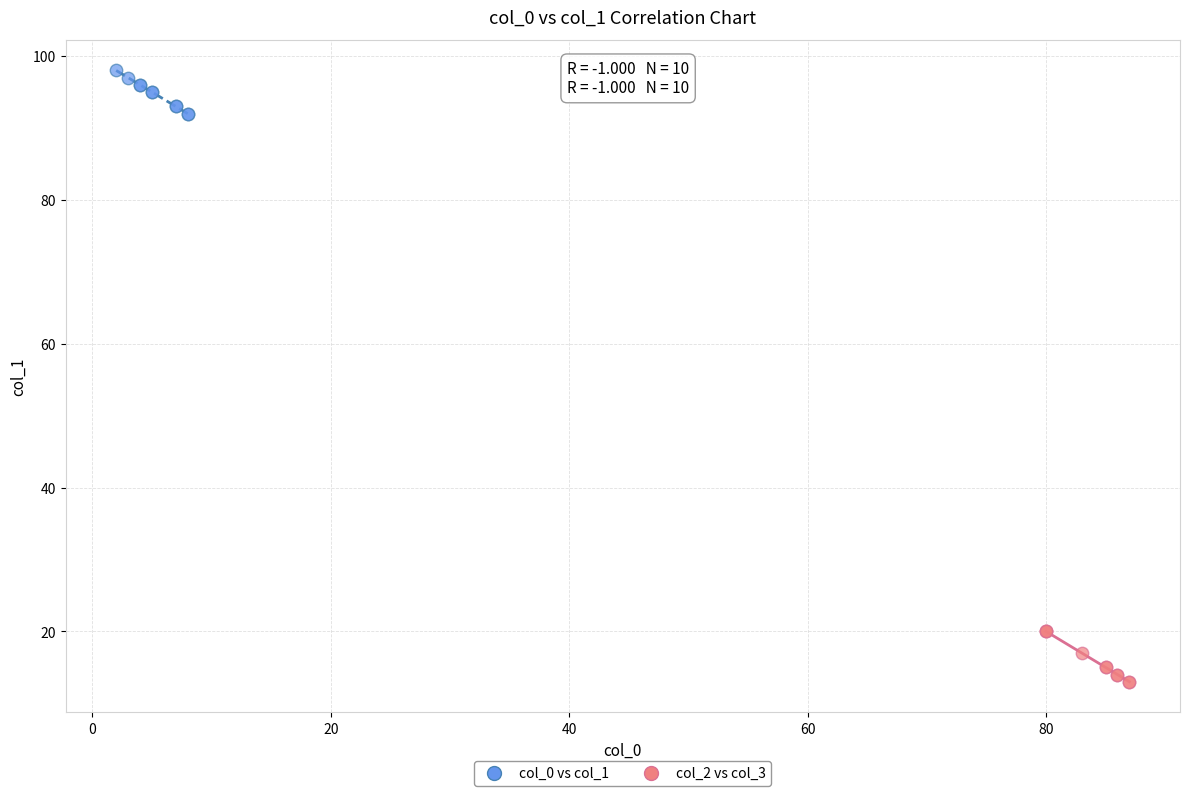

Which series reaches the minimum Y coordinate?

col_2 vs col_3